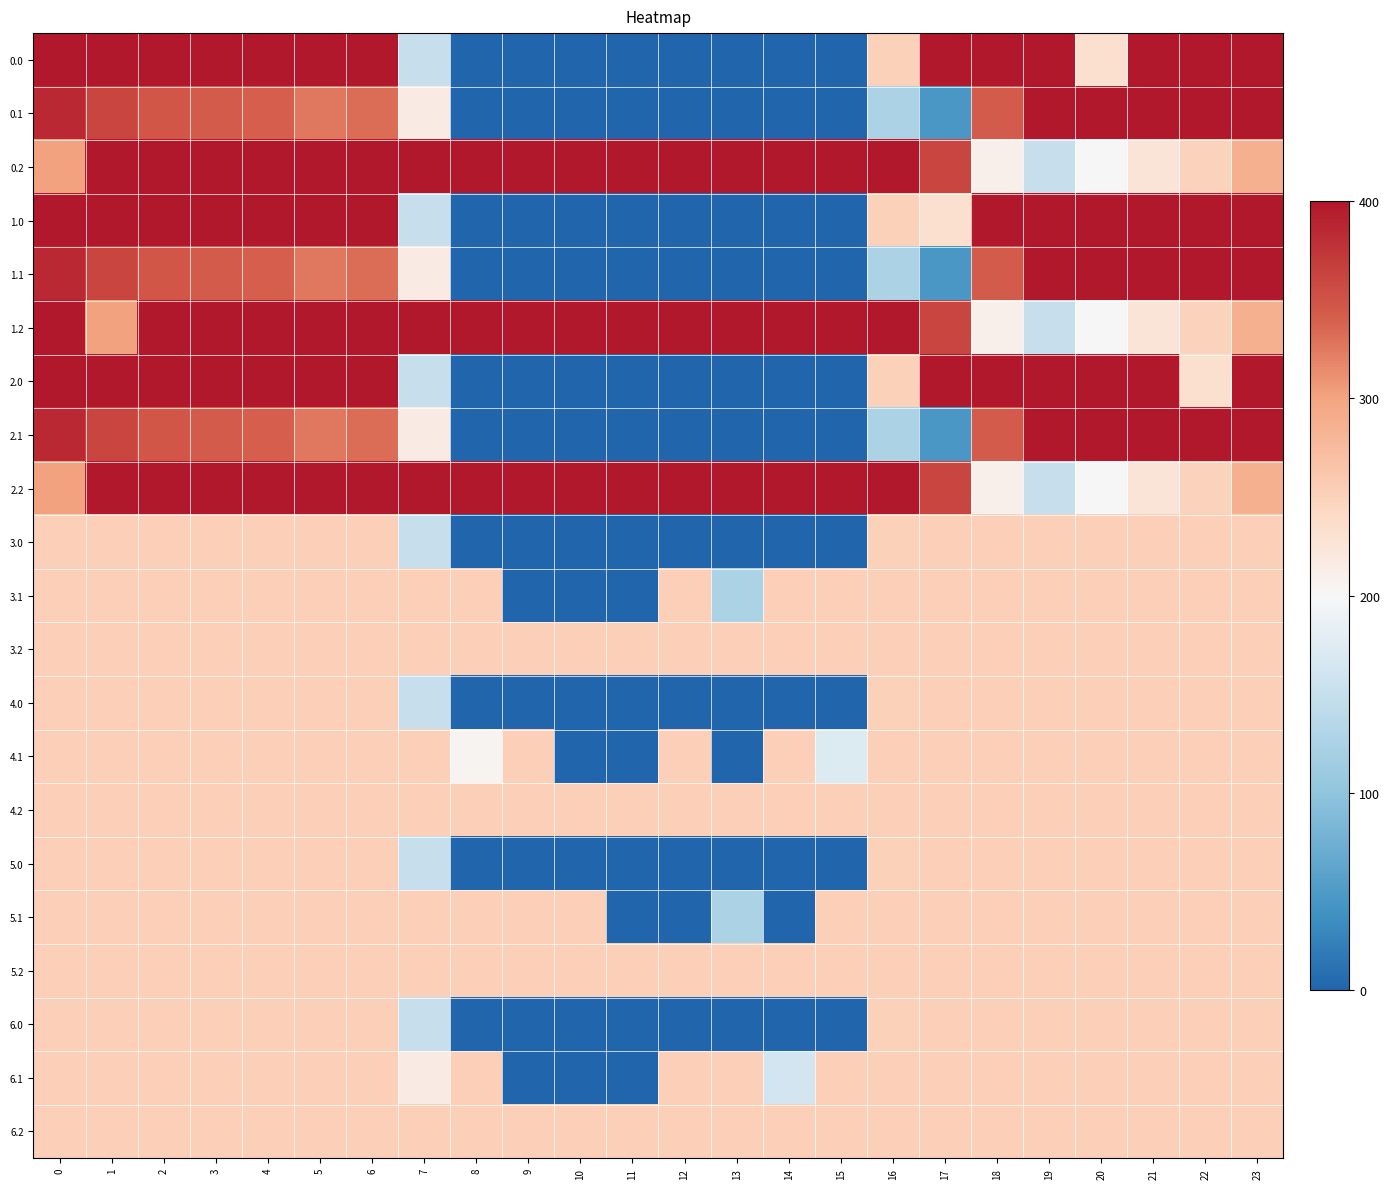

Reading left to right, what are all the values shown in this chart?

0.0: 0=400.0	1=400.0	2=400.0	3=400.0	4=400.0	5=400.0	6=400.0	7=150.1	8=0.0	9=0.0	10=0.0	11=0.0	12=0.0	13=0.0	14=0.0	15=0.0	16=250.9	17=400.0	18=400.0	19=400.0	20=231.6	21=400.0	22=400.0	23=400.0
0.1: 0=384.6	1=361.1	2=347.9	3=342.7	4=339.6	5=325.7	6=332.2	7=217.1	8=0.0	9=0.0	10=0.0	11=0.0	12=0.0	13=0.0	14=0.0	15=0.0	16=126.3	17=45.6	18=343.5	19=400.0	20=400.0	21=400.0	22=400.0	23=399.4
0.2: 0=301.0	1=400.0	2=400.0	3=400.0	4=400.0	5=400.0	6=400.0	7=400.0	8=400.0	9=400.0	10=400.0	11=400.0	12=400.0	13=400.0	14=400.0	15=400.0	16=400.0	17=362.4	18=210.0	19=151.0	20=199.2	21=226.4	22=247.4	23=287.5
1.0: 0=400.0	1=400.0	2=400.0	3=400.0	4=400.0	5=400.0	6=400.0	7=150.1	8=0.0	9=0.0	10=0.0	11=0.0	12=0.0	13=0.0	14=0.0	15=0.0	16=250.9	17=231.6	18=400.0	19=400.0	20=400.0	21=400.0	22=400.0	23=400.0
1.1: 0=384.6	1=361.1	2=347.9	3=342.7	4=339.6	5=325.7	6=332.2	7=217.1	8=0.0	9=0.0	10=0.0	11=0.0	12=0.0	13=0.0	14=0.0	15=0.0	16=126.3	17=45.6	18=343.5	19=400.0	20=400.0	21=400.0	22=400.0	23=399.4
1.2: 0=400.0	1=301.0	2=400.0	3=400.0	4=400.0	5=400.0	6=400.0	7=400.0	8=400.0	9=400.0	10=400.0	11=400.0	12=400.0	13=400.0	14=400.0	15=400.0	16=400.0	17=362.4	18=210.0	19=151.0	20=199.2	21=226.4	22=247.4	23=287.5
2.0: 0=400.0	1=400.0	2=400.0	3=400.0	4=400.0	5=400.0	6=400.0	7=150.1	8=0.0	9=0.0	10=0.0	11=0.0	12=0.0	13=0.0	14=0.0	15=0.0	16=250.9	17=400.0	18=400.0	19=400.0	20=400.0	21=400.0	22=231.6	23=400.0
2.1: 0=384.6	1=361.1	2=347.9	3=342.7	4=339.6	5=325.7	6=332.2	7=217.1	8=0.0	9=0.0	10=0.0	11=0.0	12=0.0	13=0.0	14=0.0	15=0.0	16=126.3	17=45.6	18=343.5	19=400.0	20=400.0	21=400.0	22=400.0	23=399.4
2.2: 0=301.0	1=400.0	2=400.0	3=400.0	4=400.0	5=400.0	6=400.0	7=400.0	8=400.0	9=400.0	10=400.0	11=400.0	12=400.0	13=400.0	14=400.0	15=400.0	16=400.0	17=362.4	18=210.0	19=151.0	20=199.2	21=226.4	22=247.4	23=287.5
3.0: 0=253.0	1=253.0	2=253.0	3=253.0	4=253.0	5=253.0	6=253.0	7=150.1	8=0.0	9=0.0	10=0.0	11=0.0	12=0.0	13=0.0	14=0.0	15=0.0	16=250.9	17=253.0	18=253.0	19=252.6	20=253.0	21=253.0	22=253.0	23=253.0
3.1: 0=253.0	1=253.0	2=253.0	3=253.0	4=253.0	5=253.0	6=253.0	7=253.0	8=253.0	9=0.0	10=0.0	11=0.0	12=253.0	13=125.6	14=253.0	15=253.0	16=253.0	17=253.0	18=253.0	19=253.0	20=253.0	21=253.0	22=253.0	23=253.0
3.2: 0=253.0	1=253.0	2=253.0	3=253.0	4=253.0	5=253.0	6=253.0	7=253.0	8=253.0	9=253.0	10=253.0	11=253.0	12=253.0	13=253.0	14=253.0	15=253.0	16=253.0	17=253.0	18=253.0	19=253.0	20=253.0	21=253.0	22=253.0	23=253.0
4.0: 0=253.0	1=253.0	2=253.0	3=253.0	4=253.0	5=253.0	6=253.0	7=150.1	8=0.0	9=0.0	10=0.0	11=0.0	12=0.0	13=0.0	14=0.0	15=0.0	16=250.9	17=253.0	18=253.0	19=252.6	20=253.0	21=253.0	22=253.0	23=253.0
4.1: 0=253.0	1=253.0	2=253.0	3=253.0	4=253.0	5=253.0	6=253.0	7=253.0	8=205.5	9=253.0	10=0.0	11=0.0	12=253.0	13=0.0	14=253.0	15=173.1	16=253.0	17=253.0	18=253.0	19=253.0	20=253.0	21=253.0	22=253.0	23=253.0
4.2: 0=253.0	1=253.0	2=253.0	3=253.0	4=253.0	5=253.0	6=253.0	7=253.0	8=253.0	9=253.0	10=253.0	11=253.0	12=253.0	13=253.0	14=253.0	15=253.0	16=253.0	17=253.0	18=253.0	19=253.0	20=253.0	21=253.0	22=253.0	23=253.0
5.0: 0=253.0	1=253.0	2=253.0	3=253.0	4=253.0	5=252.6	6=253.0	7=150.1	8=0.0	9=0.0	10=0.0	11=0.0	12=0.0	13=0.0	14=0.0	15=0.0	16=250.9	17=253.0	18=253.0	19=253.0	20=253.0	21=253.0	22=253.0	23=253.0
5.1: 0=253.0	1=253.0	2=253.0	3=253.0	4=253.0	5=253.0	6=253.0	7=253.0	8=253.0	9=253.0	10=253.0	11=0.0	12=0.0	13=125.6	14=0.0	15=253.0	16=253.0	17=253.0	18=253.0	19=253.0	20=253.0	21=253.0	22=253.0	23=253.0
5.2: 0=253.0	1=253.0	2=253.0	3=253.0	4=253.0	5=253.0	6=253.0	7=253.0	8=253.0	9=253.0	10=253.0	11=253.0	12=253.0	13=253.0	14=253.0	15=253.0	16=253.0	17=253.0	18=253.0	19=253.0	20=253.0	21=253.0	22=253.0	23=253.0
6.0: 0=253.0	1=253.0	2=253.0	3=253.0	4=253.0	5=253.0	6=253.0	7=150.1	8=0.0	9=0.0	10=0.0	11=0.0	12=0.0	13=0.0	14=0.0	15=0.0	16=250.9	17=252.6	18=253.0	19=253.0	20=253.0	21=253.0	22=253.0	23=253.0
6.1: 0=253.0	1=253.0	2=253.0	3=253.0	4=253.0	5=253.0	6=253.0	7=217.1	8=253.0	9=0.0	10=0.0	11=0.0	12=253.0	13=253.0	14=161.5	15=253.0	16=253.0	17=253.0	18=253.0	19=253.0	20=253.0	21=253.0	22=253.0	23=253.0
6.2: 0=253.0	1=253.0	2=253.0	3=253.0	4=253.0	5=253.0	6=253.0	7=253.0	8=253.0	9=253.0	10=253.0	11=253.0	12=253.0	13=253.0	14=253.0	15=253.0	16=253.0	17=253.0	18=253.0	19=253.0	20=253.0	21=253.0	22=253.0	23=253.0